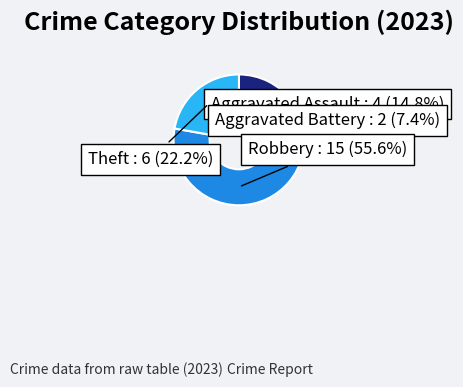

What percentage do Theft and Aggravated Battery together represent?

29.6%